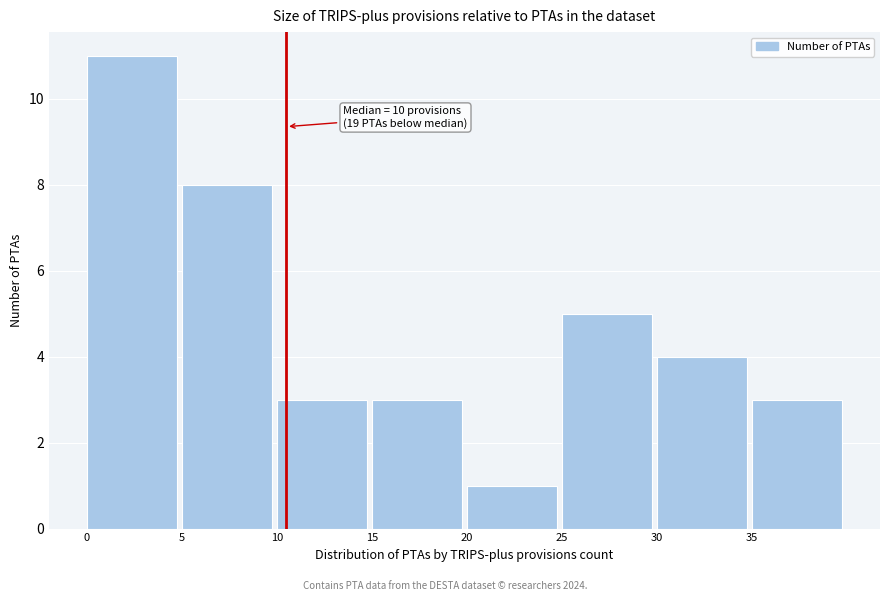

Over which range of the x-axis is the bar tallest?

0 to 5